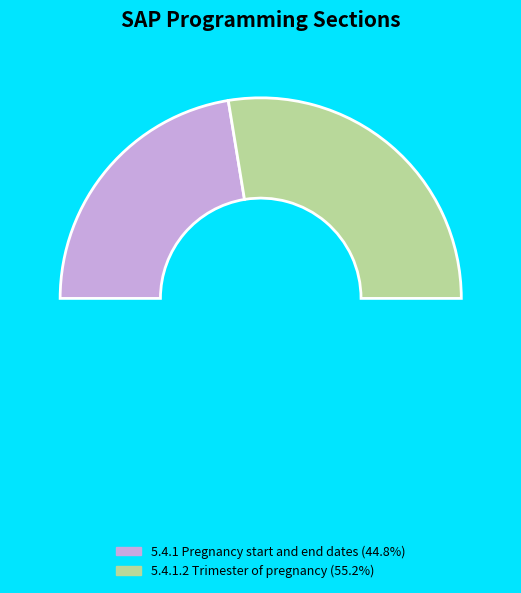

Rank the categories by value from highest to lowest.

5.4.1.2 Trimester of pregnancy, 5.4.1 Pregnancy start and end dates